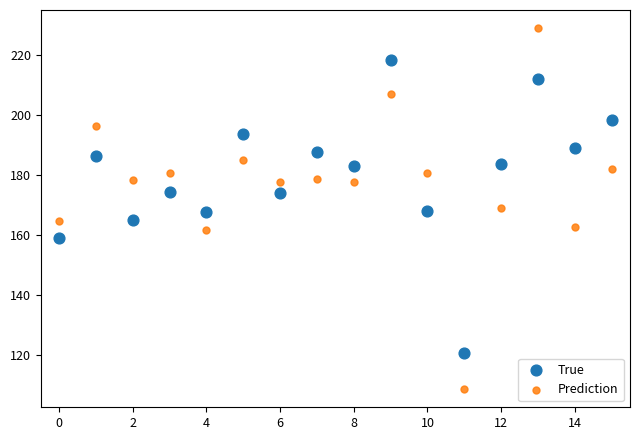

Which series reaches the maximum Y coordinate?

Prediction